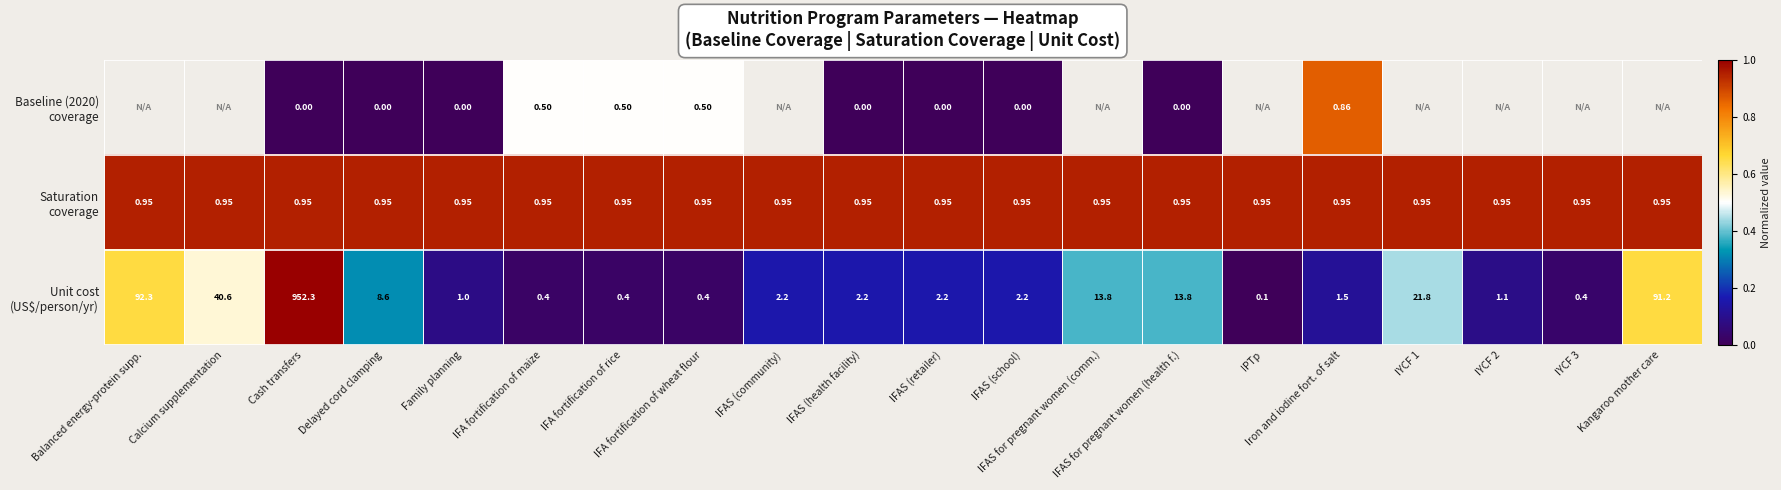

What is the difference between the highest and lowest values at IFAS (retailer)?

2.2